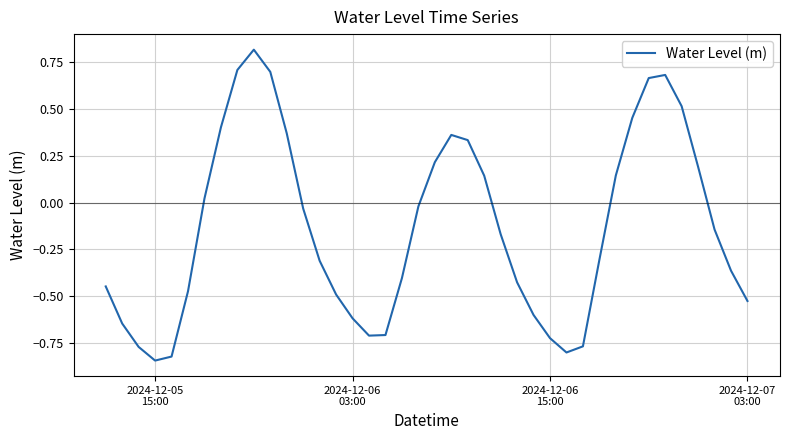

What is the difference between the maximum and minimum values?

1.7